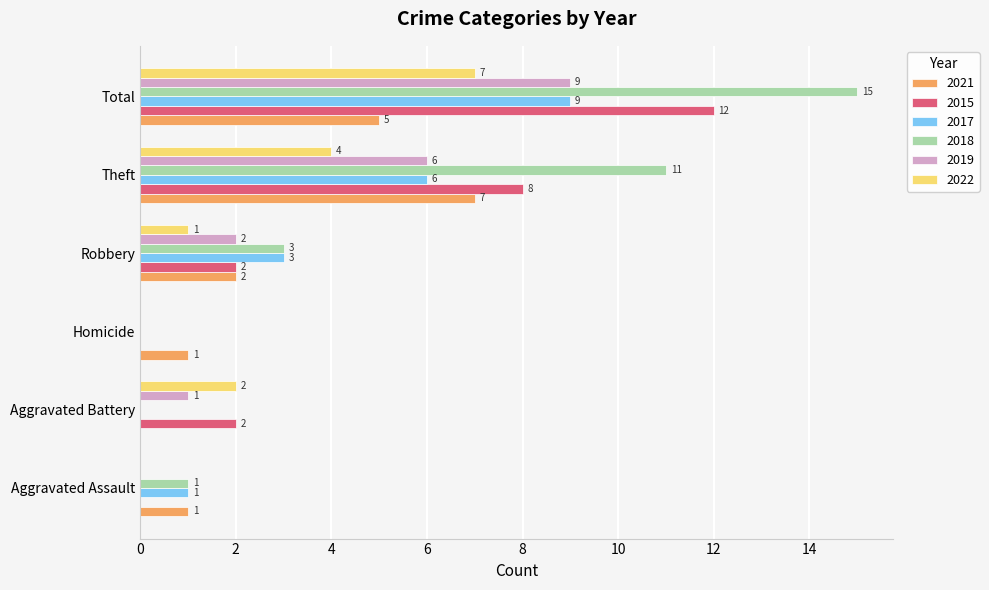

What value does the 2021 series have at Aggravated Assault?

1